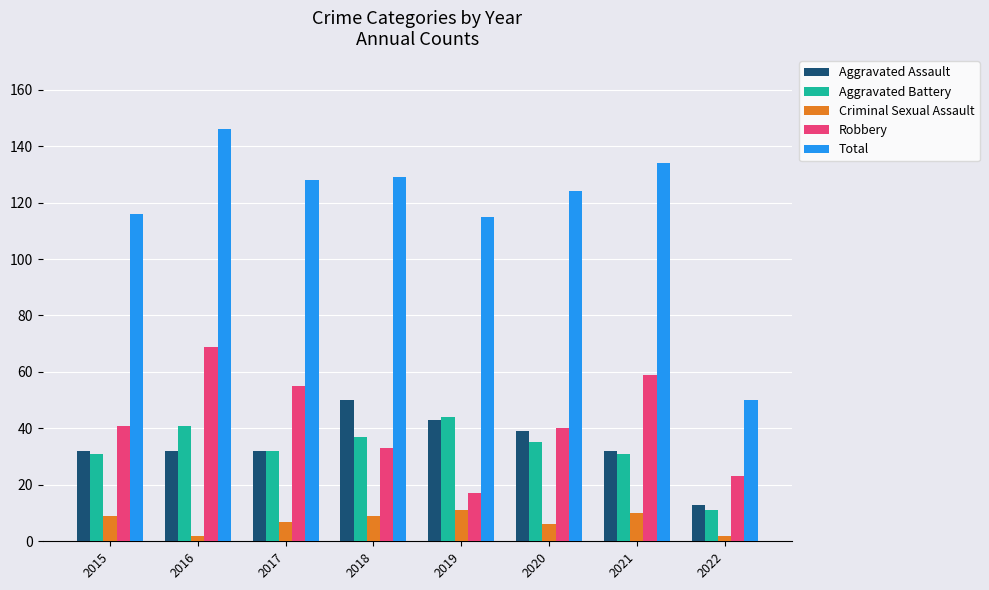

The Aggravated Assault series shows 22 at 2017. True or false?

False